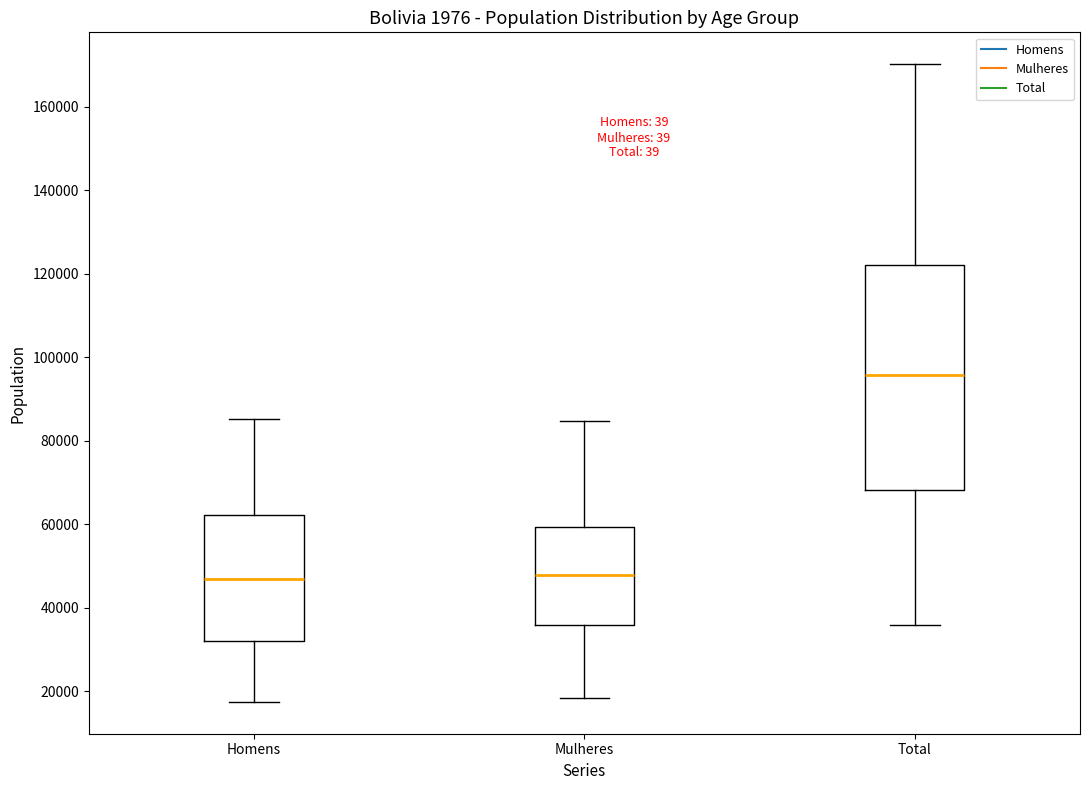

Comparing the boxes themselves (not the whiskers), which one is the tallest?

Total